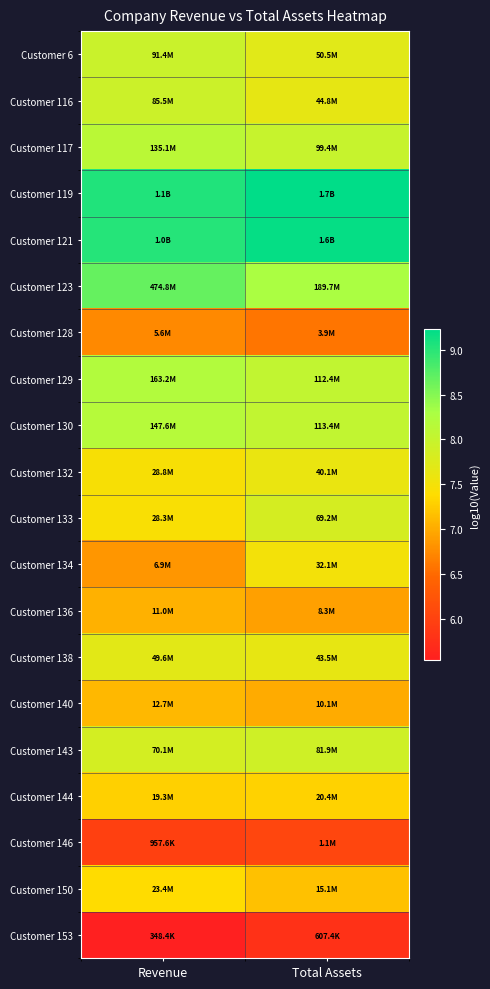

What is the total value across all series at Total Assets?

151.5